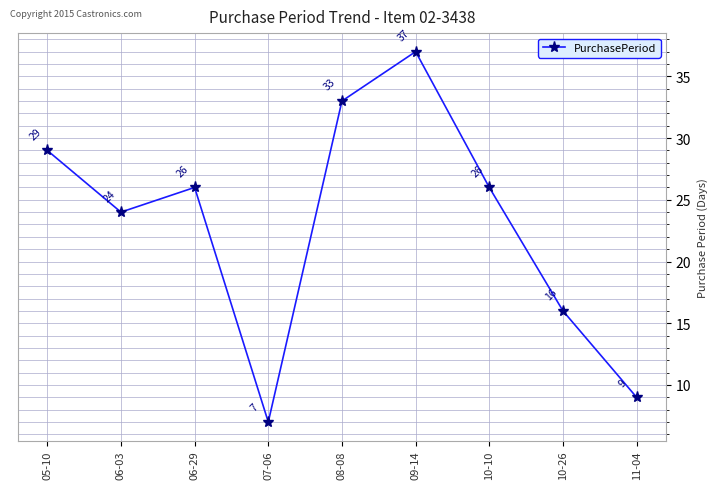

At which category does the chart reach its minimum across all series?

07-06